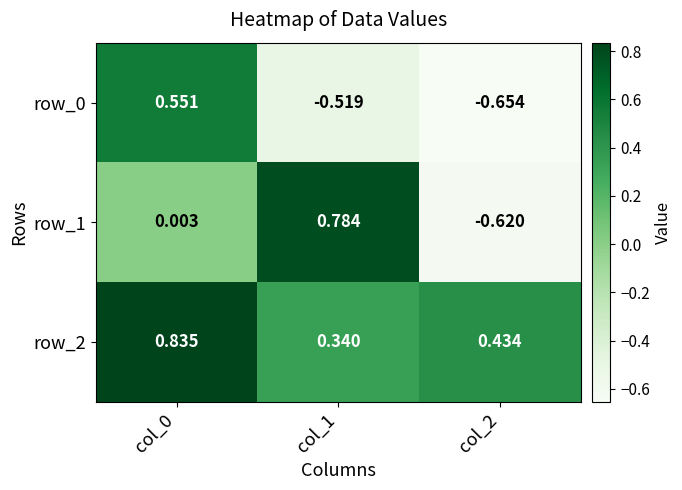

Is the value of row_1 at col_1 greater than the value of row_0 at col_2?

Yes